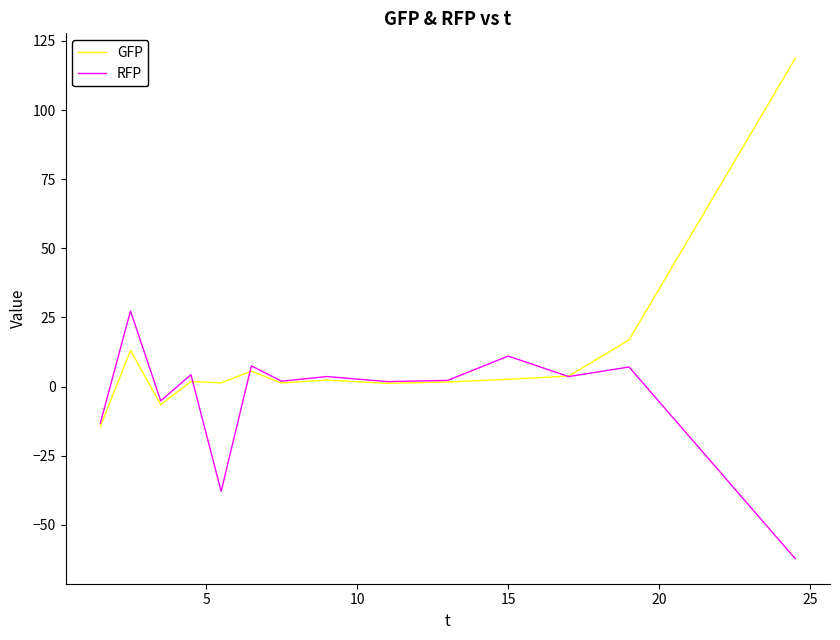

What is the sum of all RFP values?

-48.2